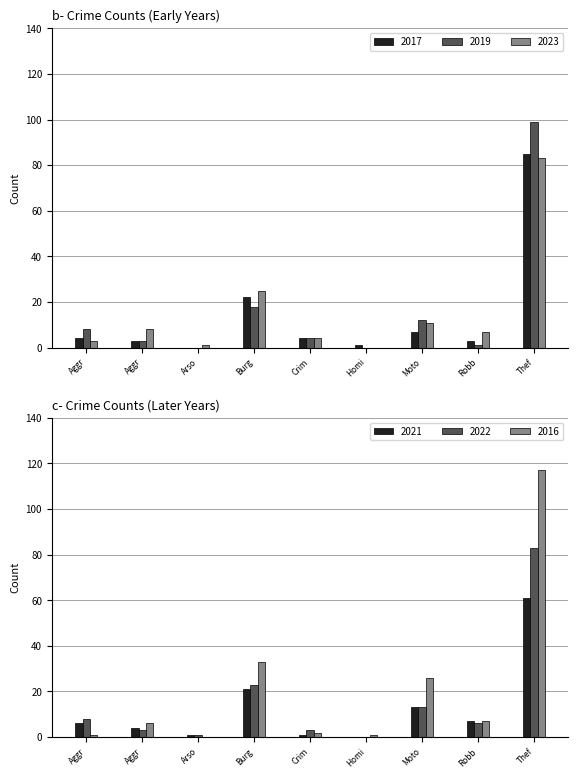

What are all the series names shown in the legend?

2017, 2019, 2023, 2021, 2022, 2016